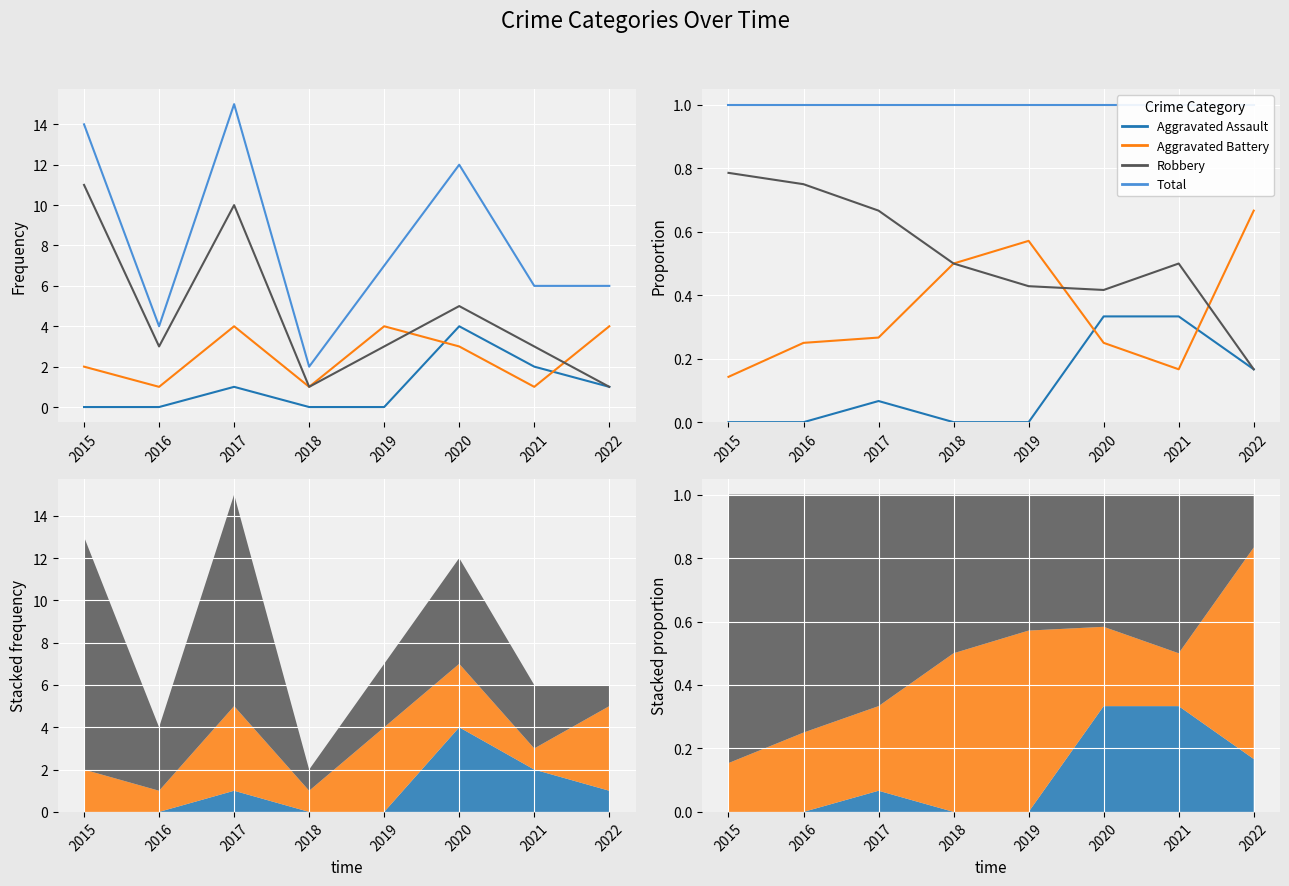

At which category does the chart reach its minimum across all series?

2015